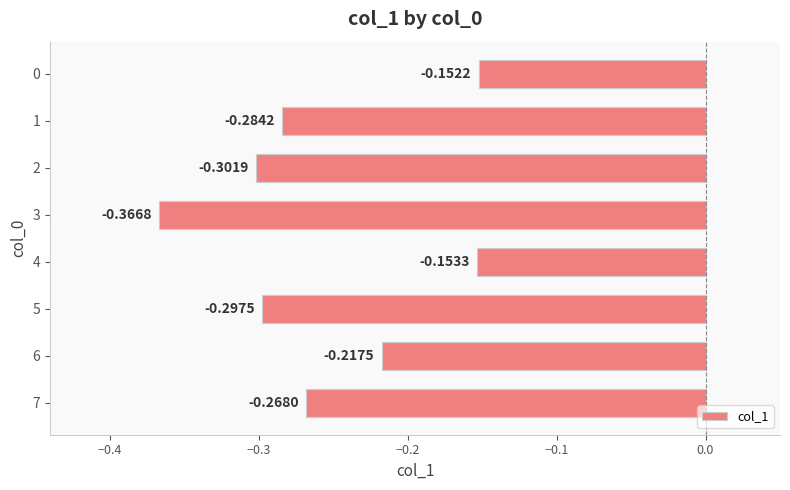

Which has a higher value, 7 or 5?

7